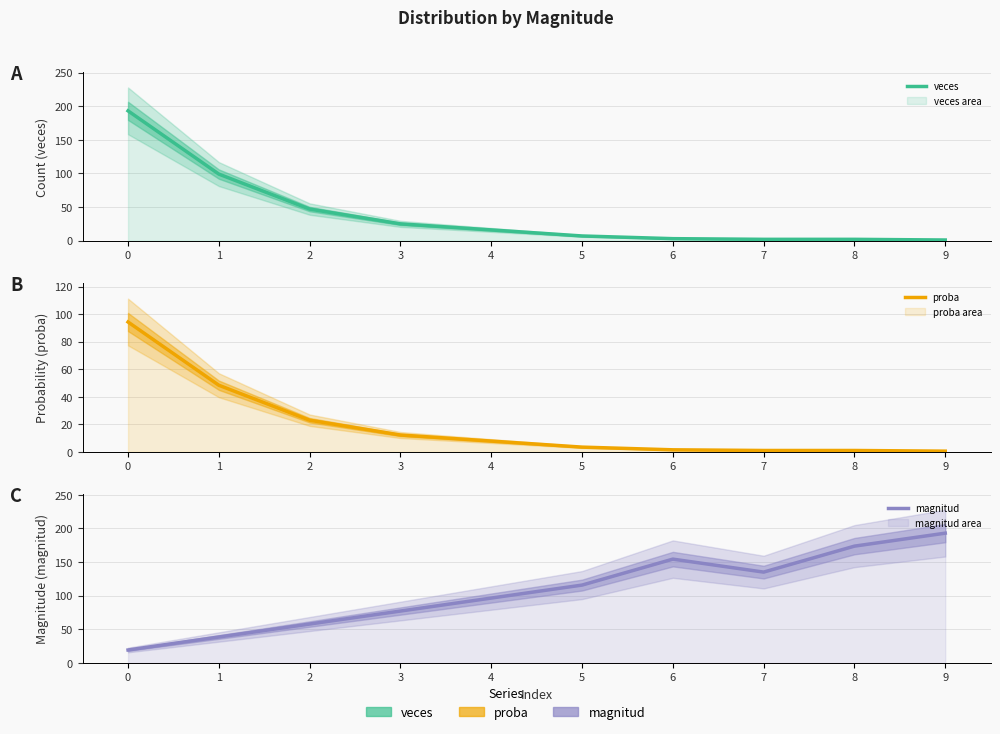

The value of proba at 6 is 1.5. True or false?

True